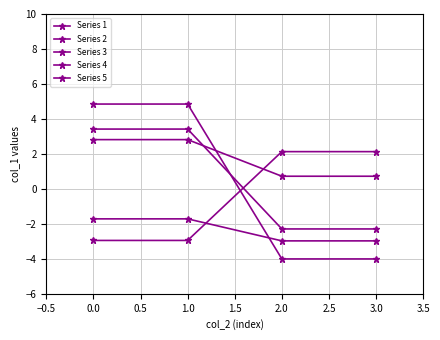

How many data points in Series 2 are above 4?

2